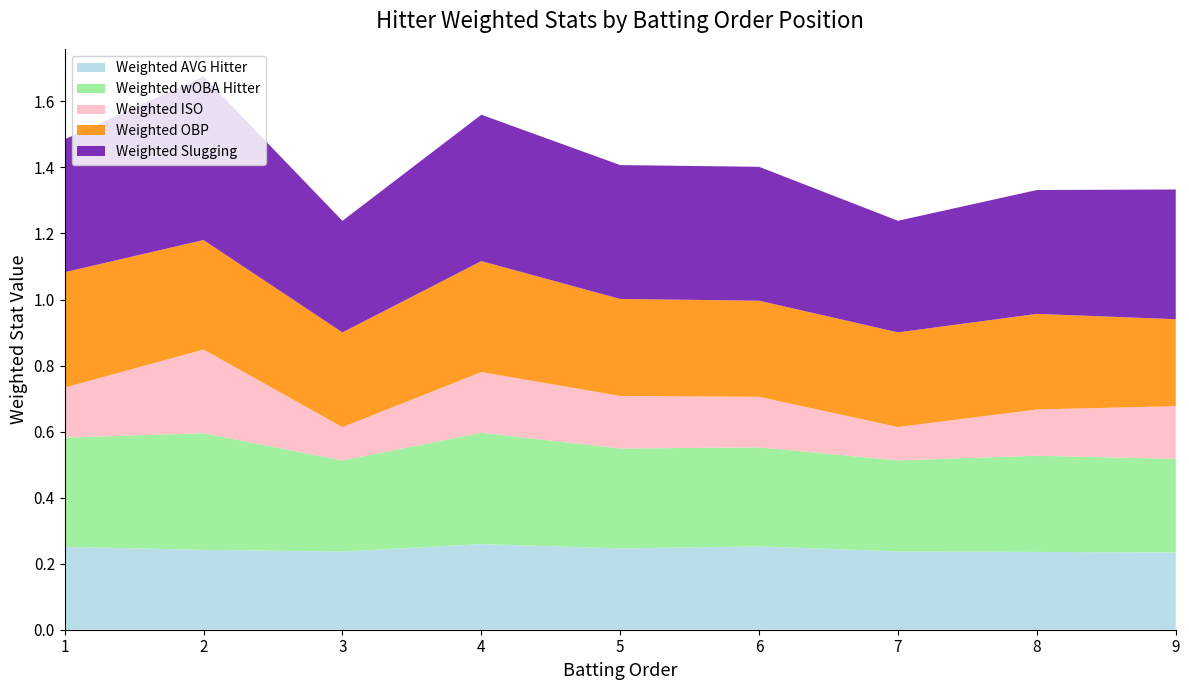

Reading left to right, list all the values displayed in this chart.

Weighted AVG Hitter: 0.3	0.2	0.2	0.3	0.2	0.3	0.2	0.2	0.2
Weighted wOBA Hitter: 0.3	0.4	0.3	0.3	0.3	0.3	0.3	0.3	0.3
Weighted ISO: 0.2	0.3	0.1	0.2	0.2	0.2	0.1	0.1	0.2
Weighted OBP: 0.3	0.3	0.3	0.3	0.3	0.3	0.3	0.3	0.3
Weighted Slugging: 0.4	0.5	0.3	0.4	0.4	0.4	0.3	0.4	0.4